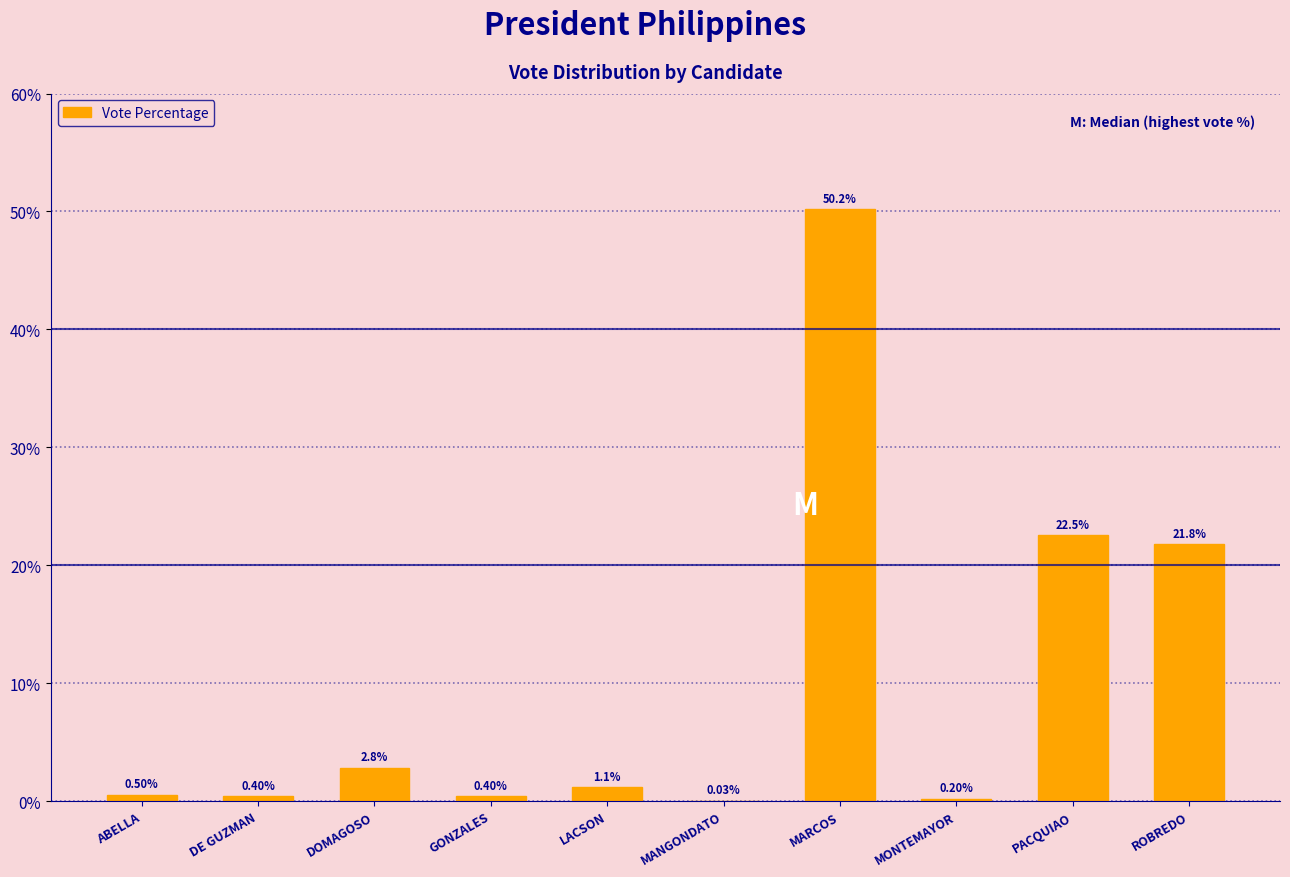

What is the sum of the values at DE GUZMAN and PACQUIAO?

22.9